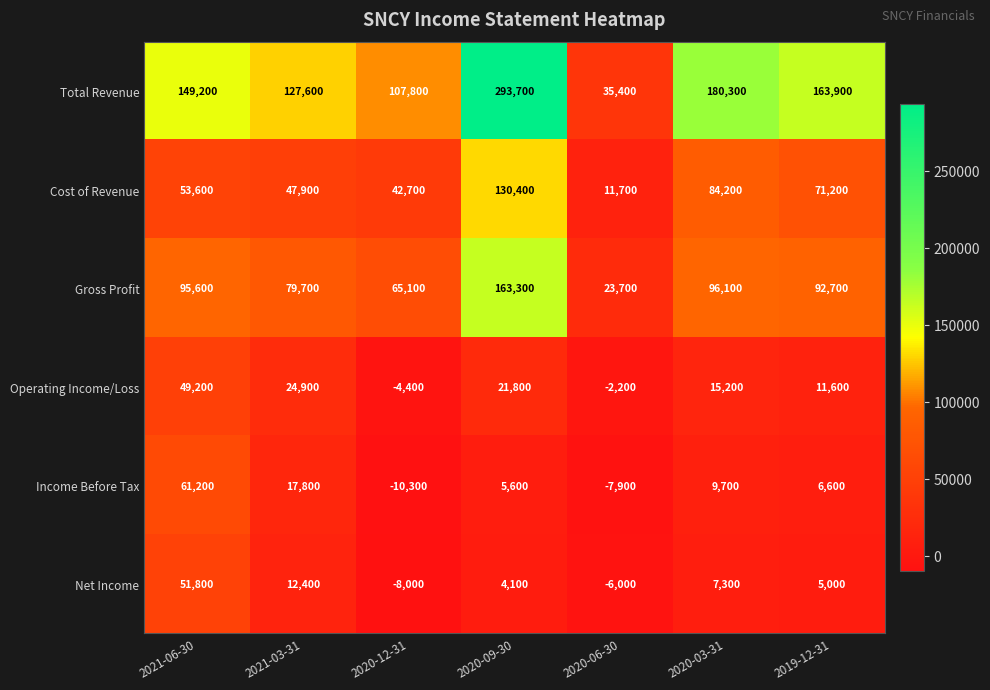

At how many categories does at least one series exceed 271866?

1